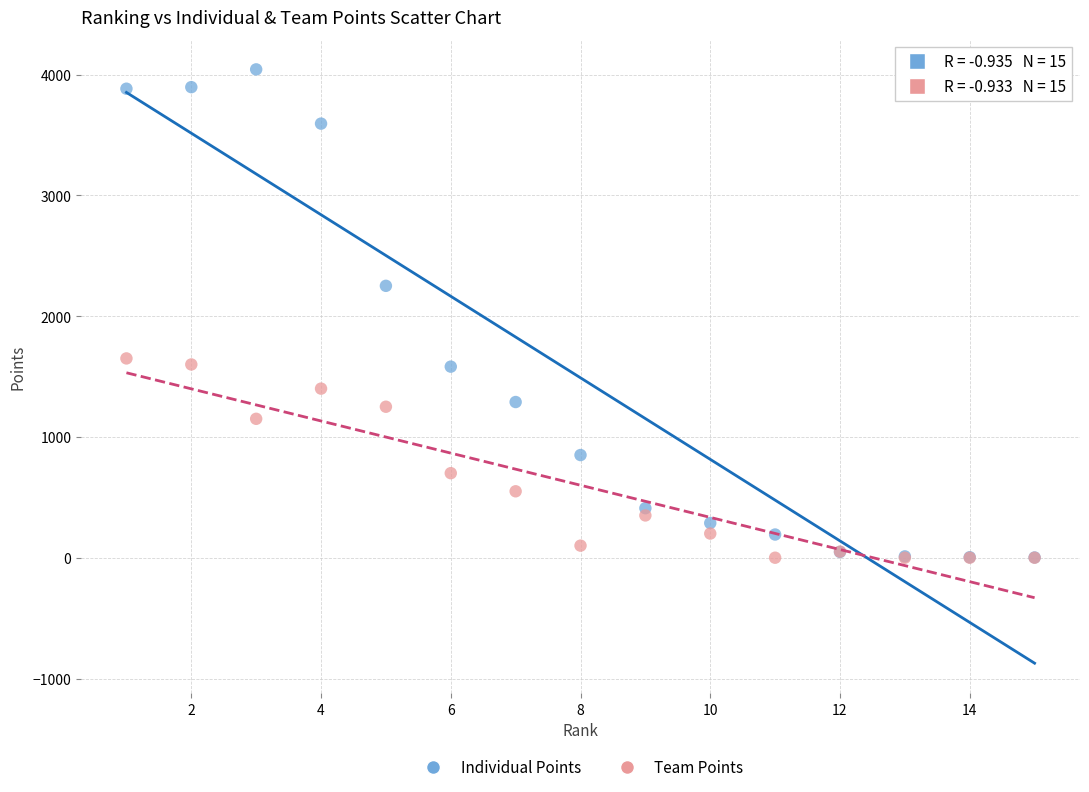

In the Individual Points series, what Y value is closest to 2022?

2251